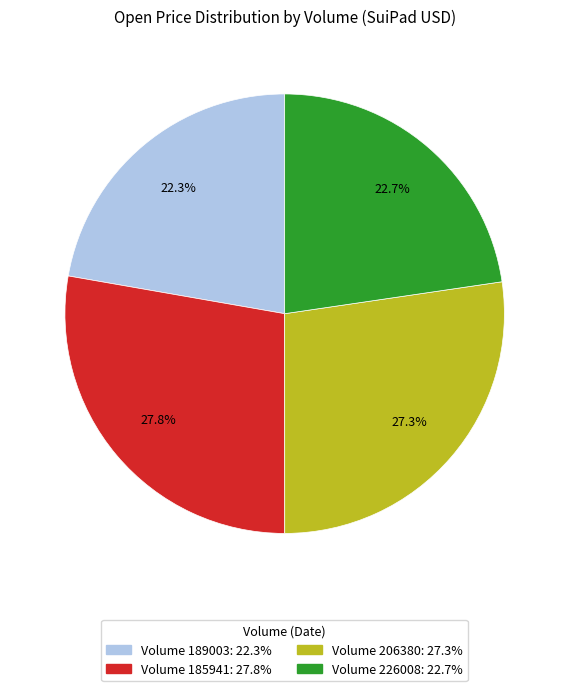

Is there a majority slice in this chart?

No